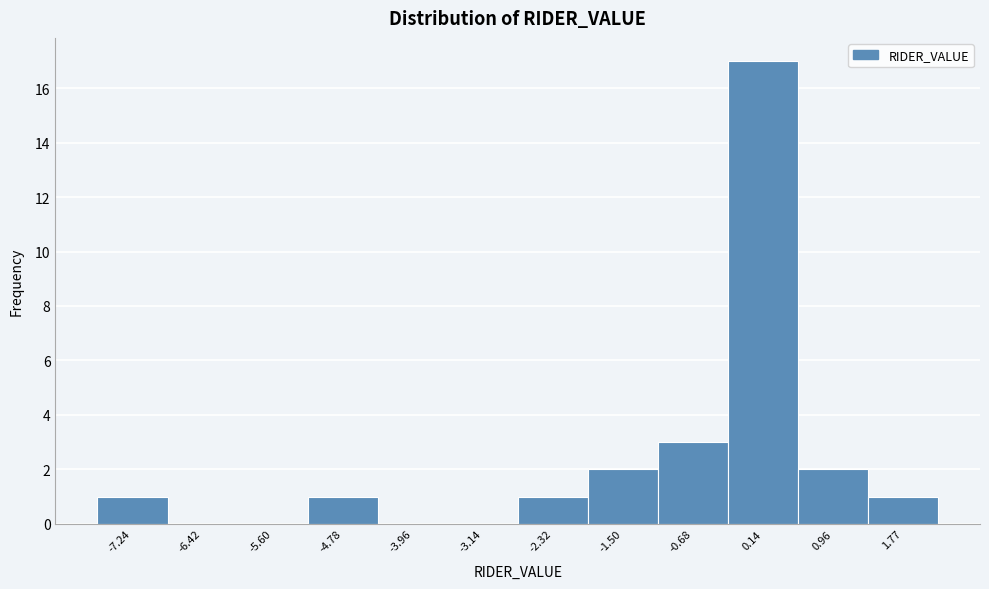

Reading left to right, list every bar in this chart as the range it spans on the x-axis followed by its height. Neither the bar edges nor the heights are printed on the chart, so give them approximately, as read against the axes.

-7.7 to -6.8: 1
-6.8 to -6.0: 0
-6.0 to -5.2: 0
-5.2 to -4.4: 1
-4.4 to -3.6: 0
-3.6 to -2.7: 0
-2.7 to -1.9: 1
-1.9 to -1.1: 2
-1.1 to -0.3: 3
-0.3 to 0.5: 17
0.5 to 1.4: 2
1.4 to 2.2: 1